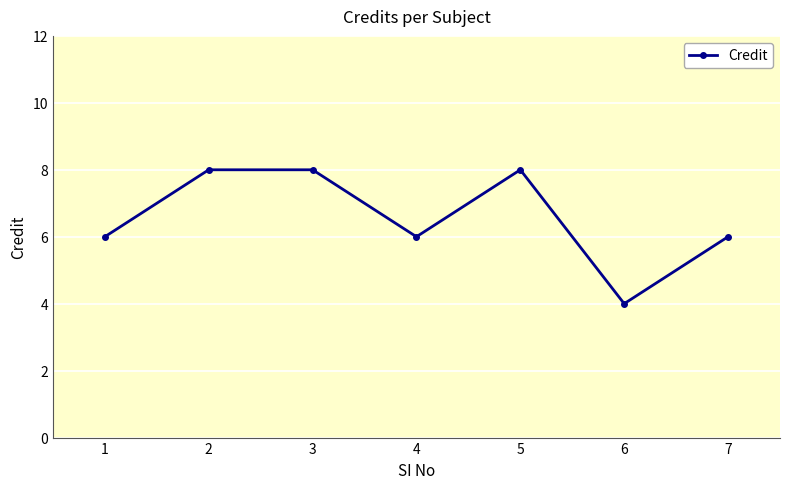

Where is the first local minimum?

4